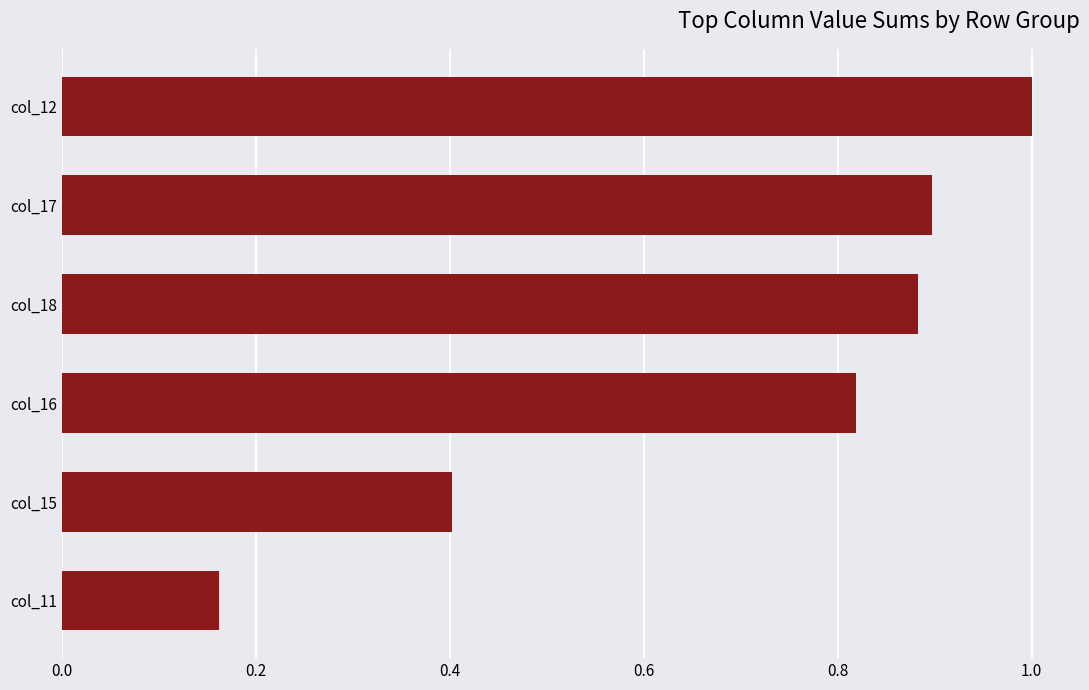

List the labels in order of value, largest first.

col_12, col_17, col_18, col_16, col_15, col_11